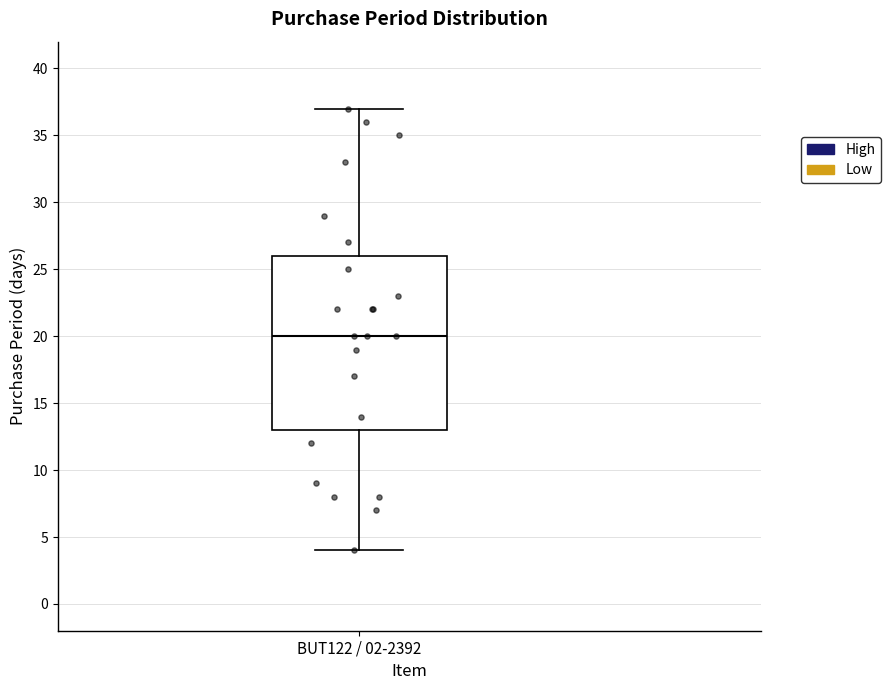

Read this box plot against the y-axis: the position of the median line, the range covered by the box, and the ends of both whiskers. The values are not printed on the chart, so give them approximately, as read against the axis.

median 20, box 13 to 26, whiskers 4 to 37